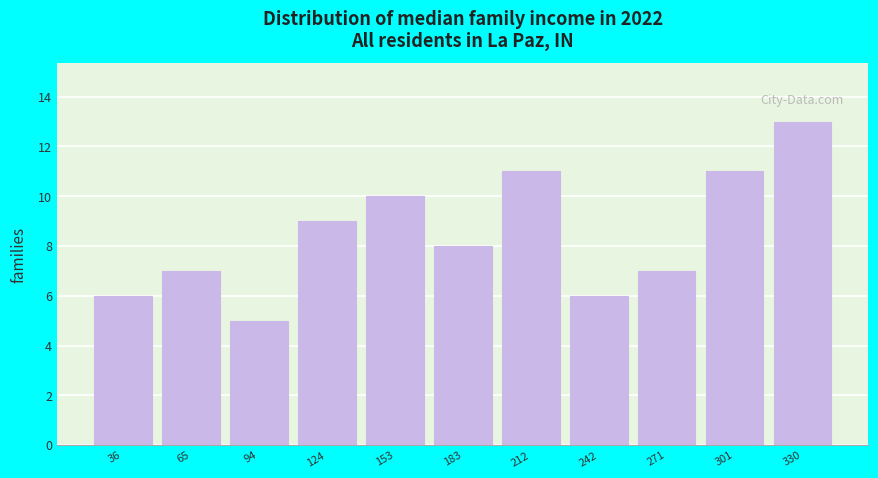

Reading left to right, extract all data points from this chart.

36=6	65=7	94=5	124=9	153=10	183=8	212=11	242=6	271=7	301=11	330=13